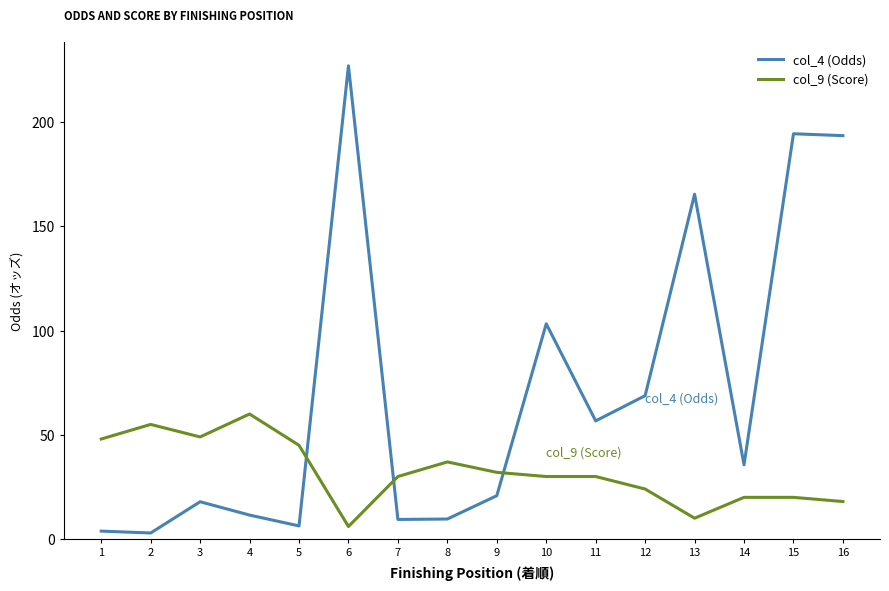

List the series in order of their overall mean, highest first.

col_4 (Odds), col_9 (Score)